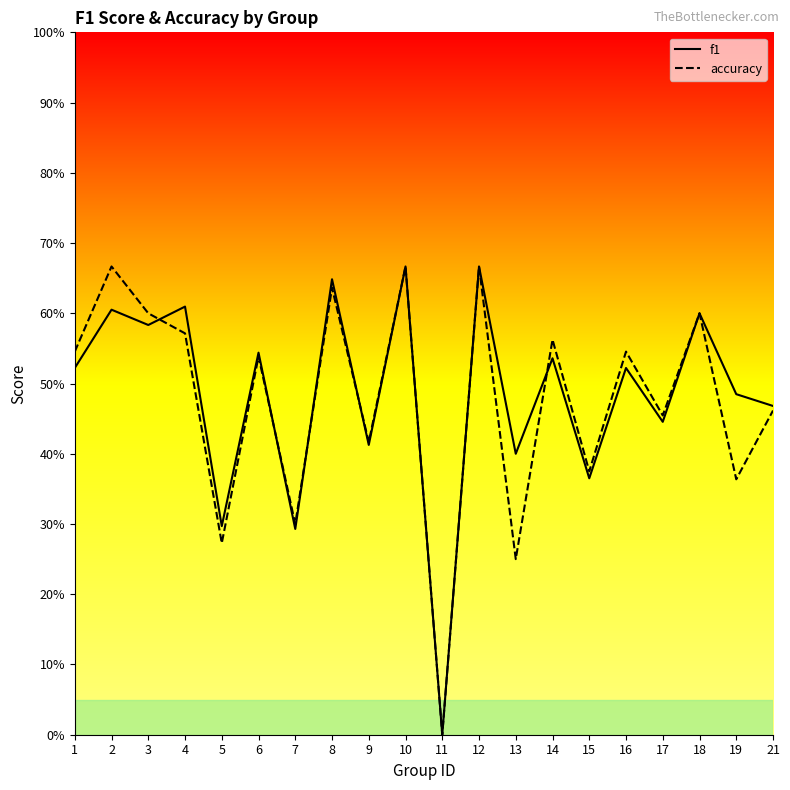

True or false: accuracy and f1 intersect in this chart.

True